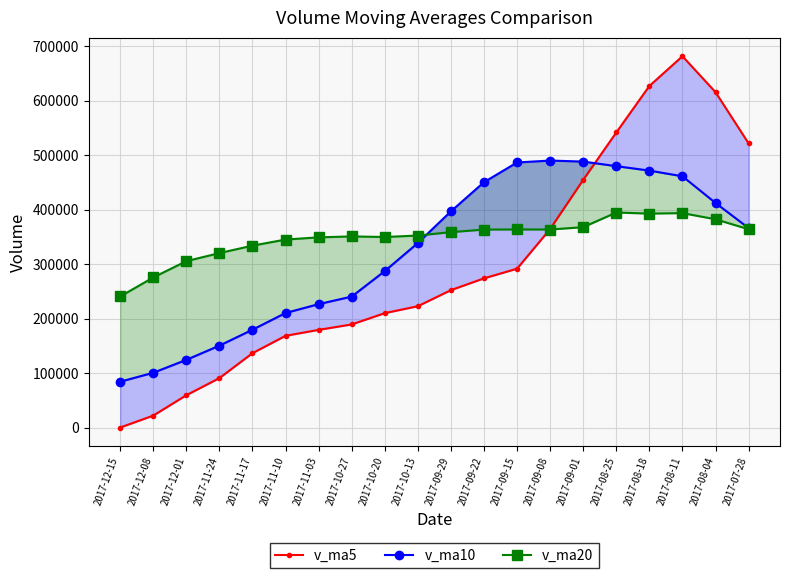

What are all the series names shown in the legend?

v_ma5, v_ma10, v_ma20